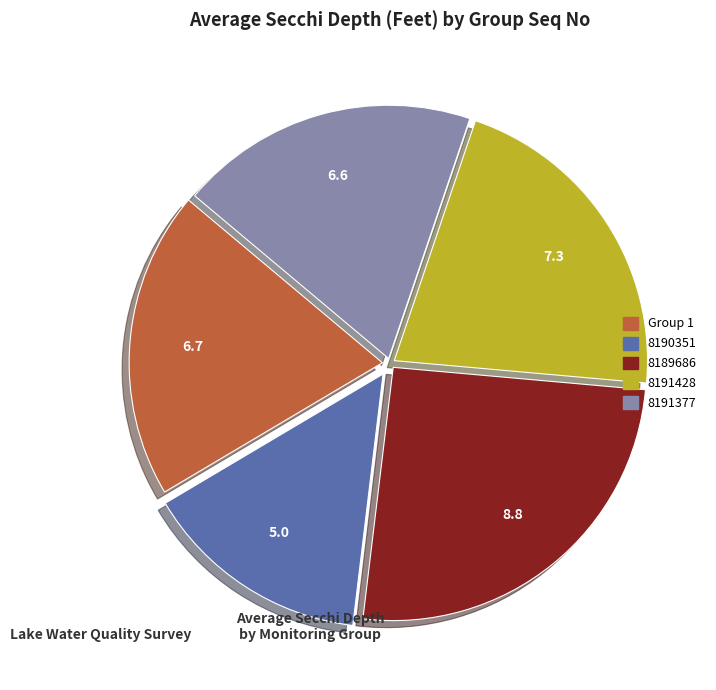

Is the sum of 8189686 and Group 1 greater than half?

No